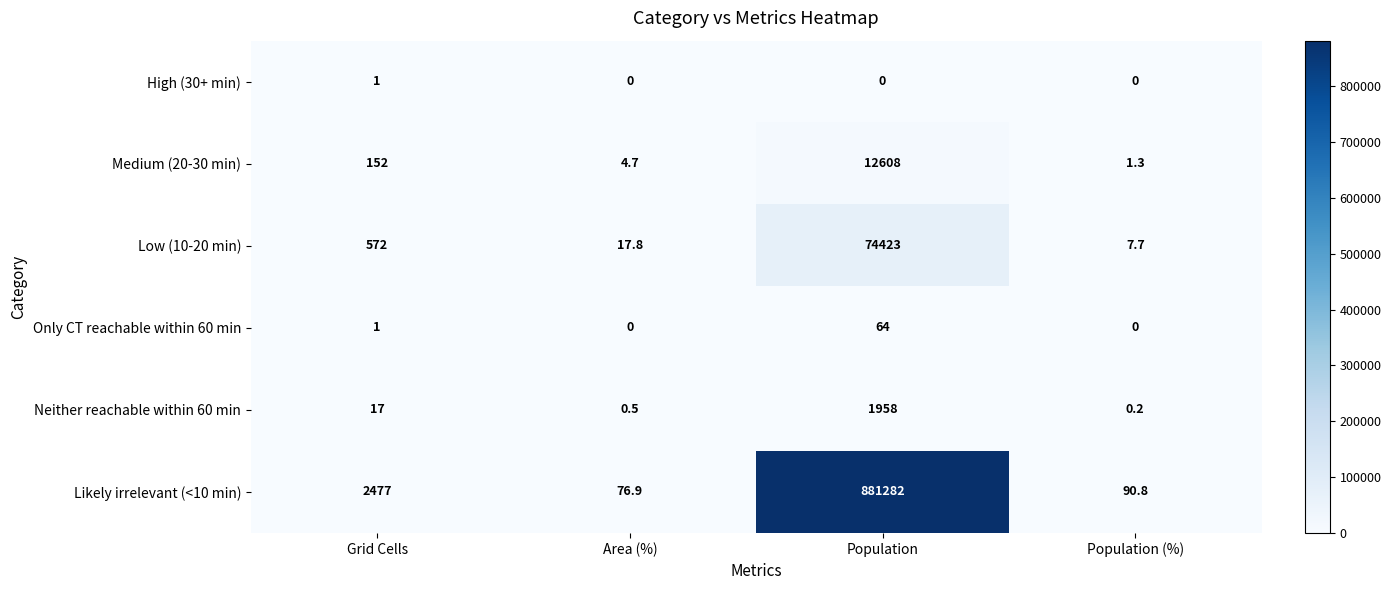

What is the spread (max minus min) of values at Population (%)?

90.8